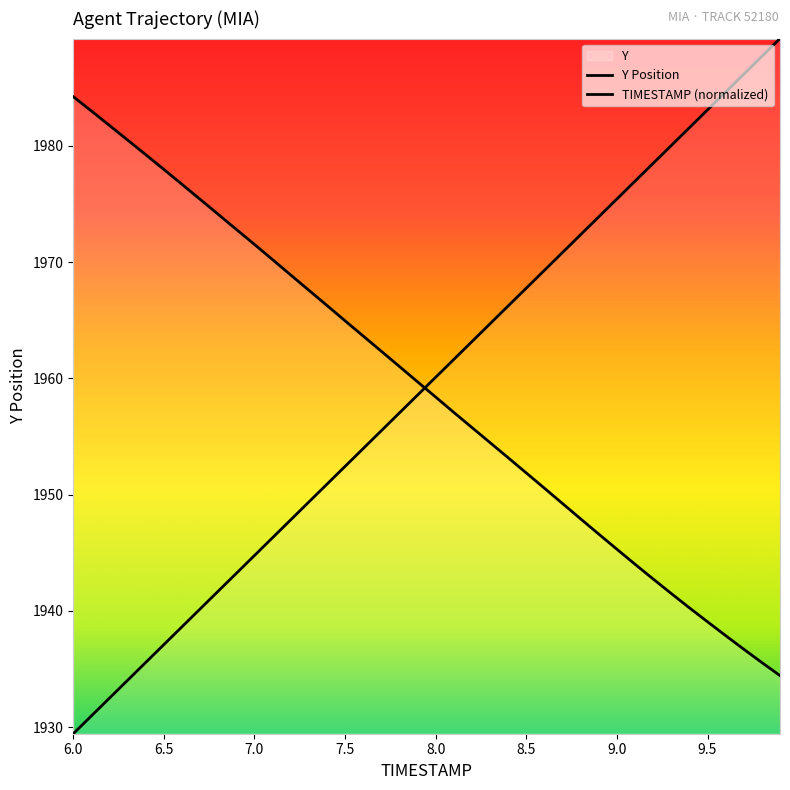

At which label does TIMESTAMP reach its minimum?

6.0